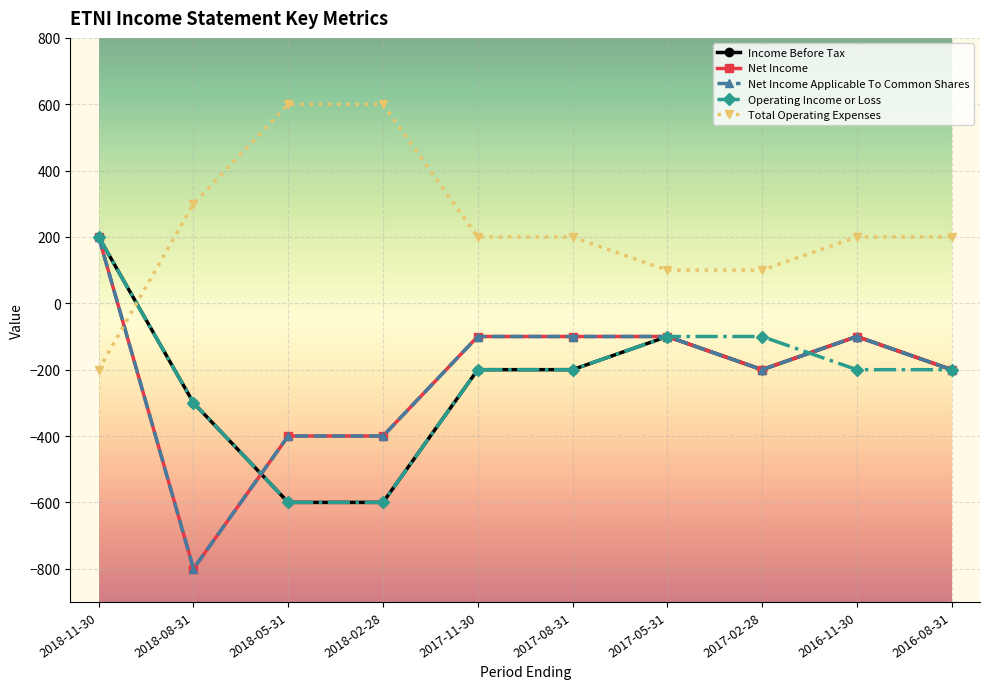

Reading left to right, what are all the values shown in this chart?

Income Before Tax: 2018-11-30=200	2018-08-31=-300	2018-05-31=-600	2018-02-28=-600	2017-11-30=-200	2017-08-31=-200	2017-05-31=-100	2017-02-28=-200	2016-11-30=-100	2016-08-31=-200
Net Income: 2018-11-30=200	2018-08-31=-800	2018-05-31=-400	2018-02-28=-400	2017-11-30=-100	2017-08-31=-100	2017-05-31=-100	2017-02-28=-200	2016-11-30=-100	2016-08-31=-200
Net Income Applicable To Common Shares: 2018-11-30=200	2018-08-31=-800	2018-05-31=-400	2018-02-28=-400	2017-11-30=-100	2017-08-31=-100	2017-05-31=-100	2017-02-28=-200	2016-11-30=-100	2016-08-31=-200
Operating Income or Loss: 2018-11-30=200	2018-08-31=-300	2018-05-31=-600	2018-02-28=-600	2017-11-30=-200	2017-08-31=-200	2017-05-31=-100	2017-02-28=-100	2016-11-30=-200	2016-08-31=-200
Total Operating Expenses: 2018-11-30=-200	2018-08-31=300	2018-05-31=600	2018-02-28=600	2017-11-30=200	2017-08-31=200	2017-05-31=100	2017-02-28=100	2016-11-30=200	2016-08-31=200